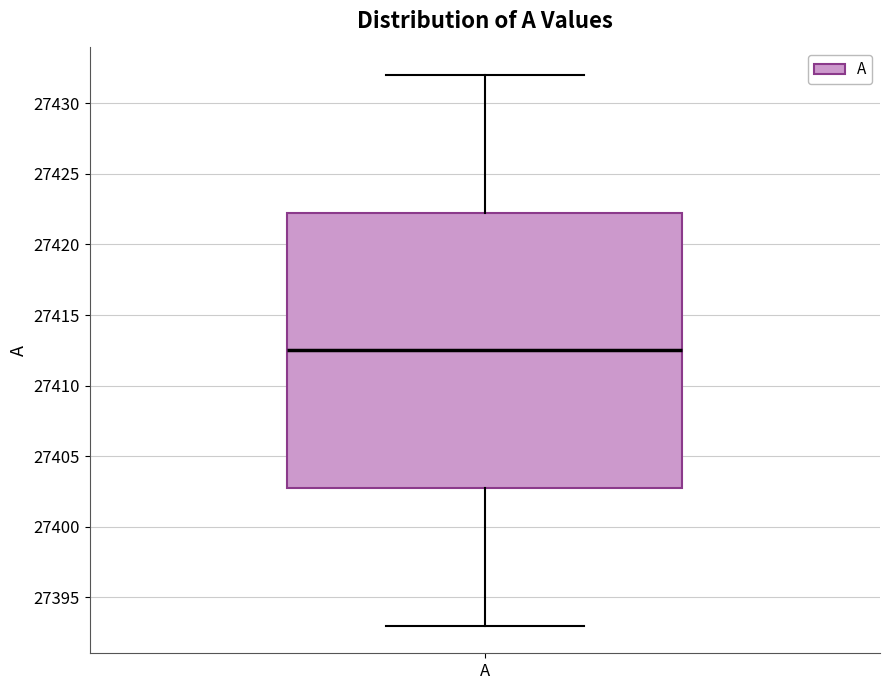

Transcribe this box plot: give where the median line is, the range the box spans, and where the two whiskers end, as read against the y-axis. The values are not printed on the chart, so give them approximately, as read against the axis.

median 27412.5, box 27403.0 to 27422.5, whiskers 27393.0 to 27432.0